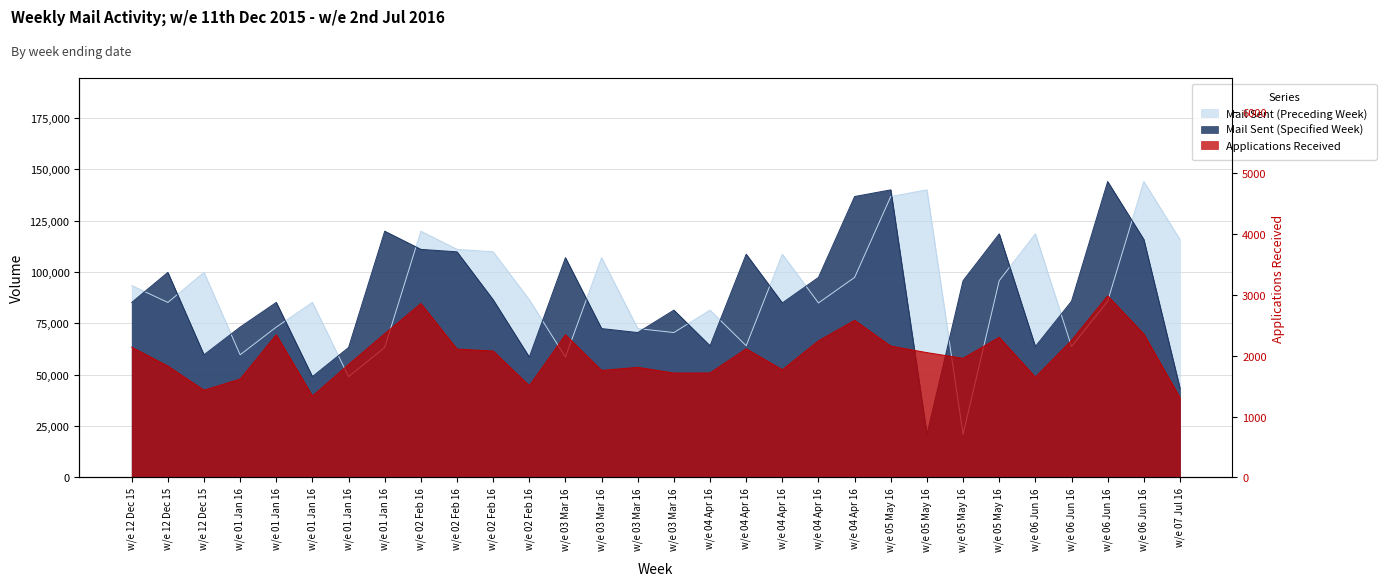

What is the sum of all Applications Received values?

60502